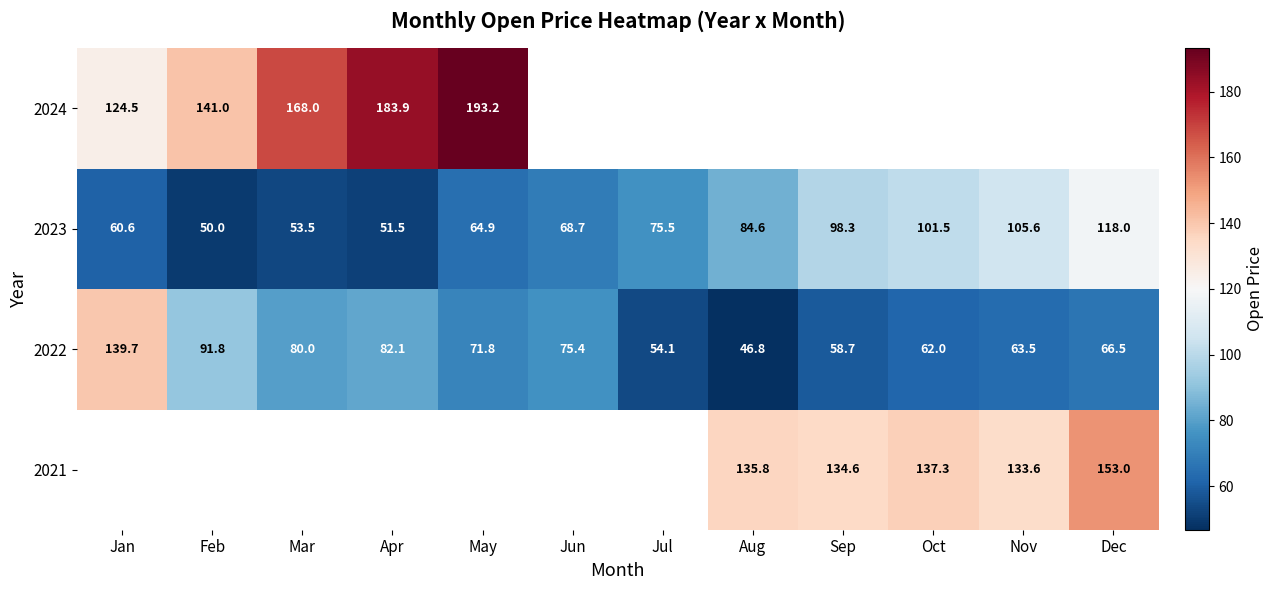

Is the value of 2023 at Jun greater than the value of 2024 at Jan?

No